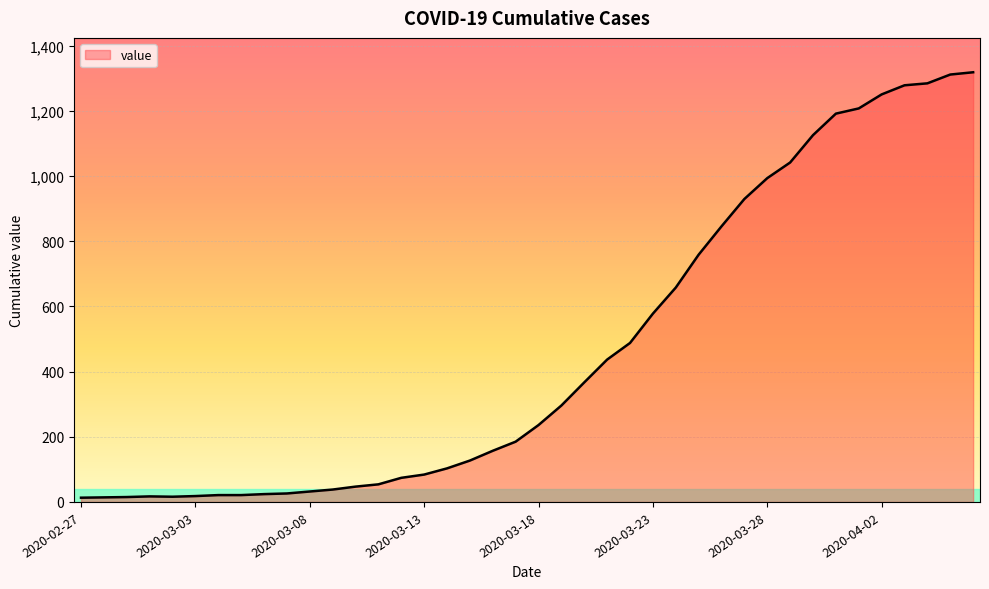

What is the difference between the maximum and minimum values?

1306